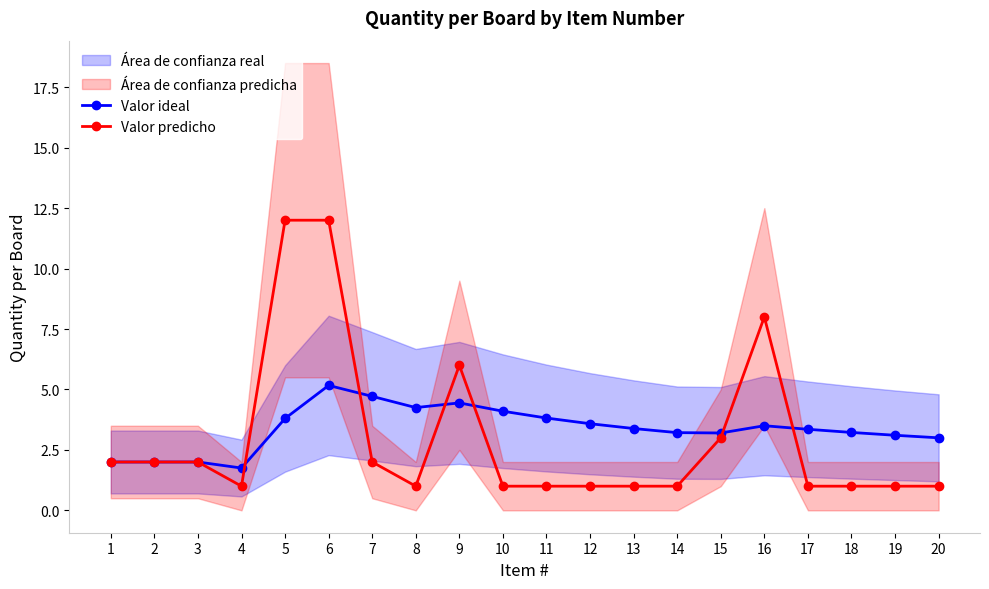

True or false: Valor predicho and Valor ideal intersect in this chart.

True